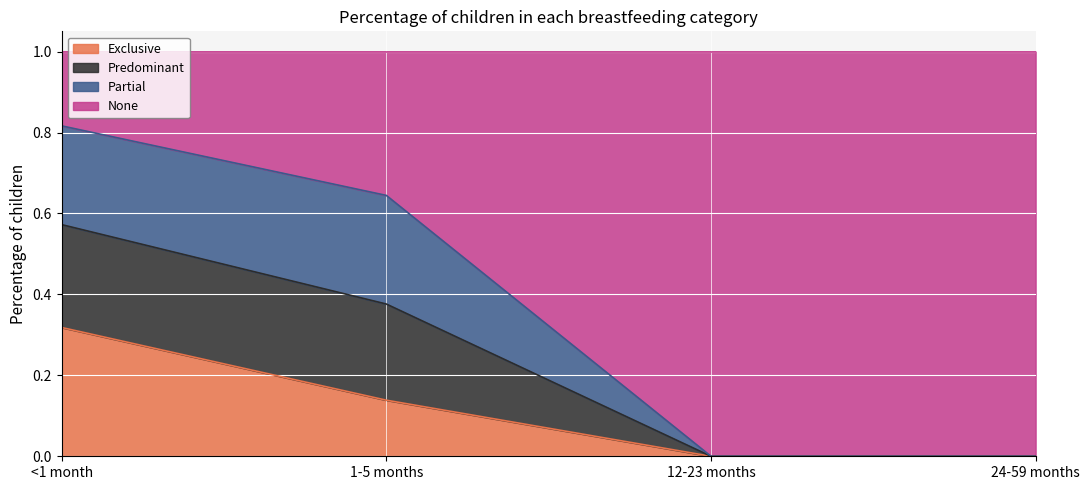

What is the label of the 4th point from the left?

24-59 months